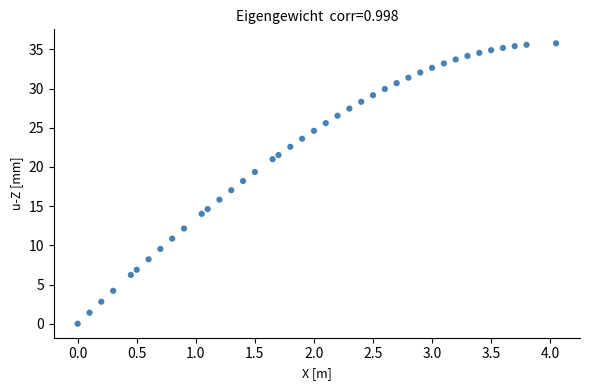

What is the range of Y values (max minus min)?

35.8